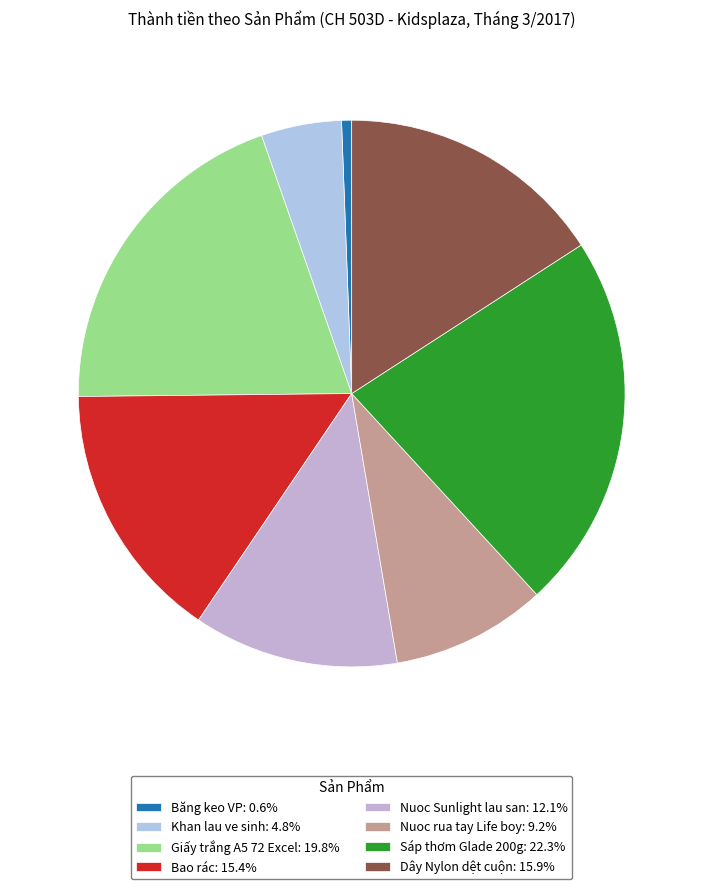

To the nearest percent, what portion does Giấy trắng A5 72 Excel represent?

20%